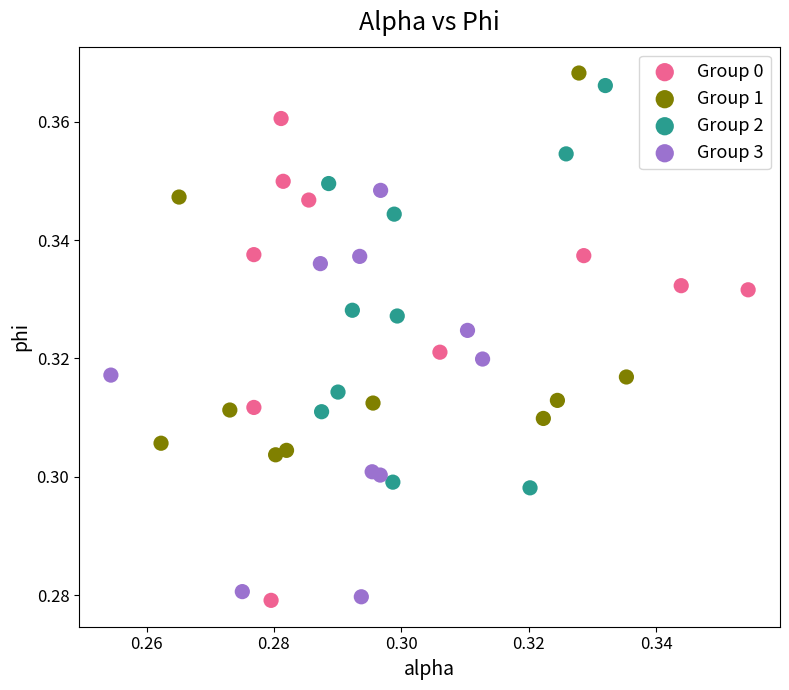

Which series has the widest spread of Y values?

Group 0